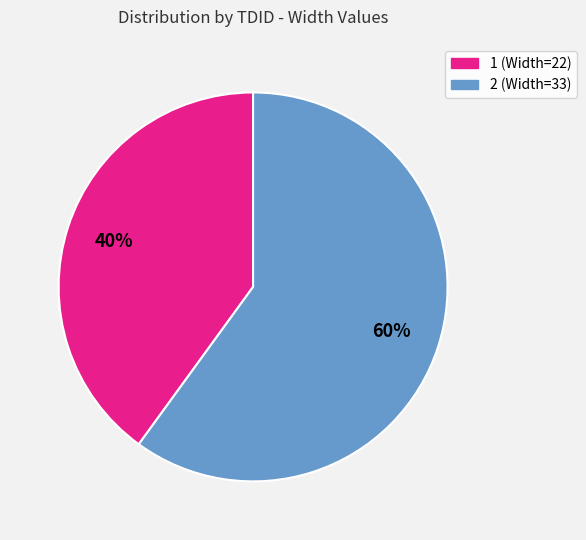

To the nearest percent, what is the difference between the 2 and 1 slice percentages?

20%